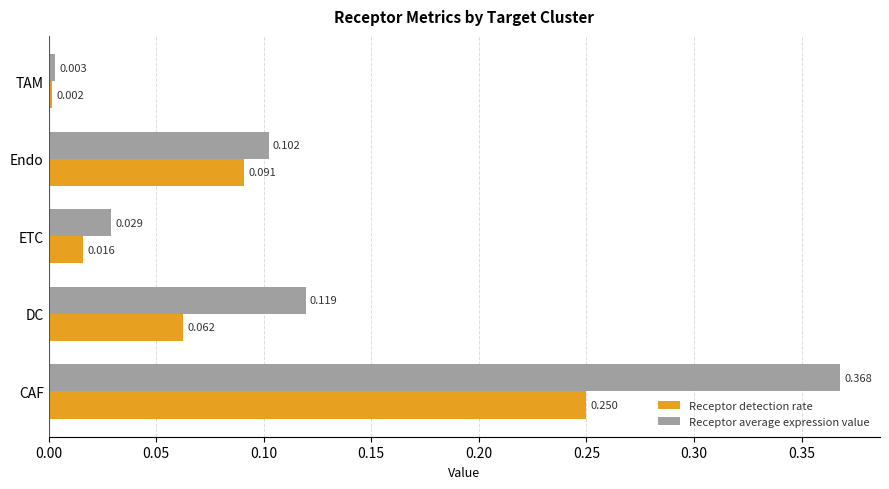

Is the value of Receptor average expression value at Endo greater than the value of Receptor detection rate at DC?

Yes